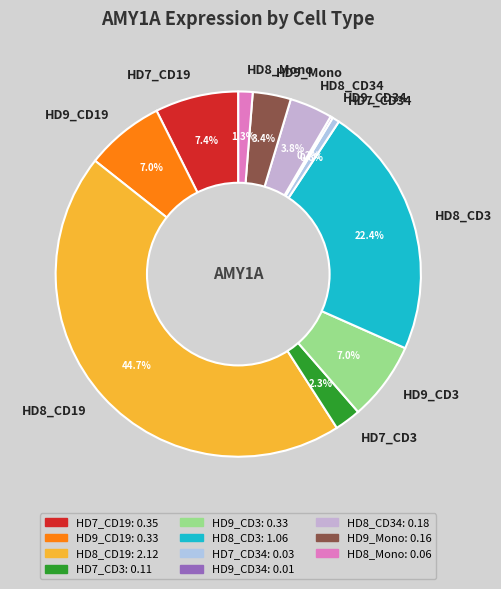

Combined, do HD8_CD19 and HD9_Mono account for over 50%?

No